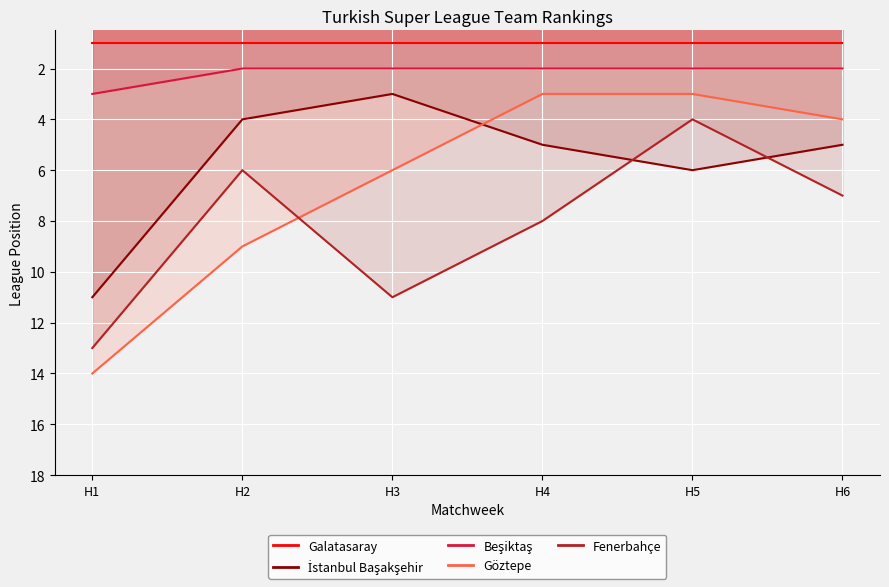

After their last crossing, which series has the higher values: İstanbul Başakşehir or Fenerbahçe?

Fenerbahçe